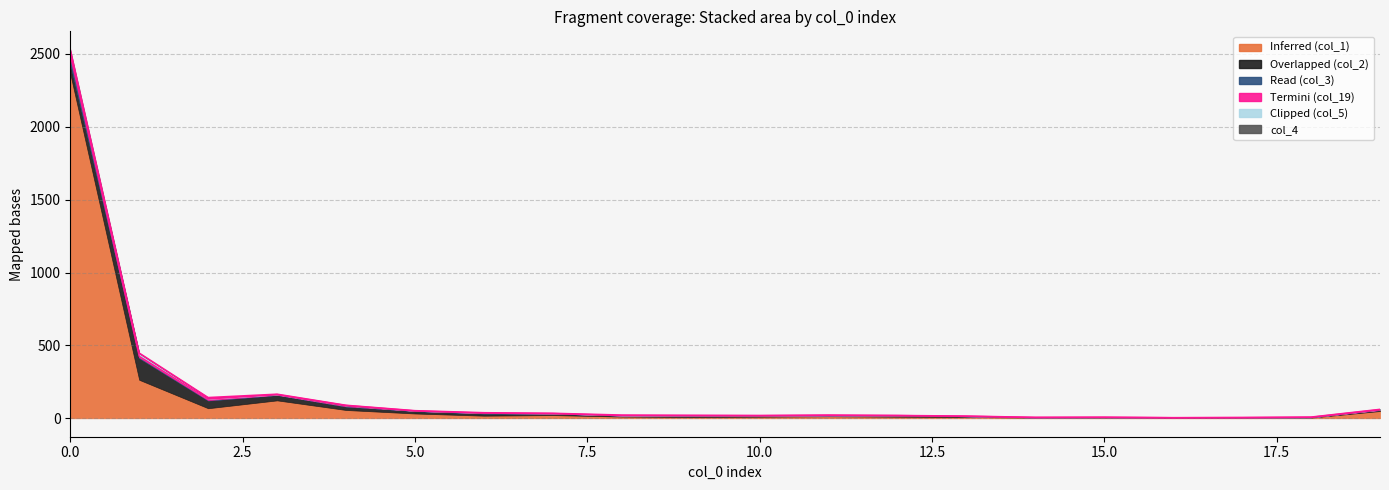

Reading left to right, transcribe all the data shown in this chart.

col_1: 0=2364	1=264	2=69	3=123	4=57	5=33	6=18	7=22	8=12	9=9	10=11	11=14	12=11	13=9	14=5	15=6	16=3	17=4	18=5	19=50
col_2: 0=66	1=148	2=52	3=36	4=23	5=16	6=14	7=9	8=6	9=10	10=6	11=4	12=7	13=5	14=1	15=1	16=1	17=1	18=2	19=6
col_3: 0=60	1=6	2=4	3=2	4=3	5=2	6=4	7=2	8=1	9=0	10=0	11=2	12=1	13=0	14=0	15=0	16=0	17=0	18=0	19=1
col_19: 0=4	1=7	2=7	3=2	4=5	5=0	6=0	7=0	8=0	9=0	10=1	11=0	12=0	13=0	14=0	15=0	16=0	17=0	18=0	19=2
col_5: 0=9	1=21	2=9	3=2	4=0	5=1	6=2	7=1	8=1	9=1	10=1	11=1	12=0	13=0	14=0	15=0	16=0	17=0	18=0	19=2
col_4: 0=25	1=1	2=1	3=0	4=1	5=0	6=0	7=0	8=2	9=0	10=0	11=1	12=0	13=1	14=0	15=0	16=0	17=0	18=1	19=0